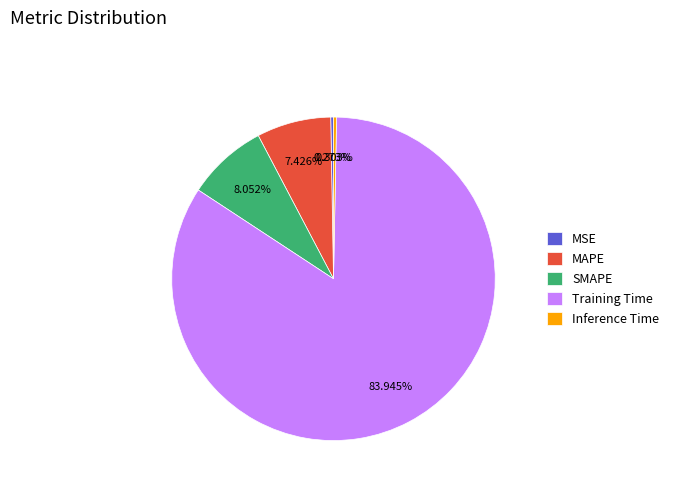

Between Training Time and MAPE, which is larger?

Training Time